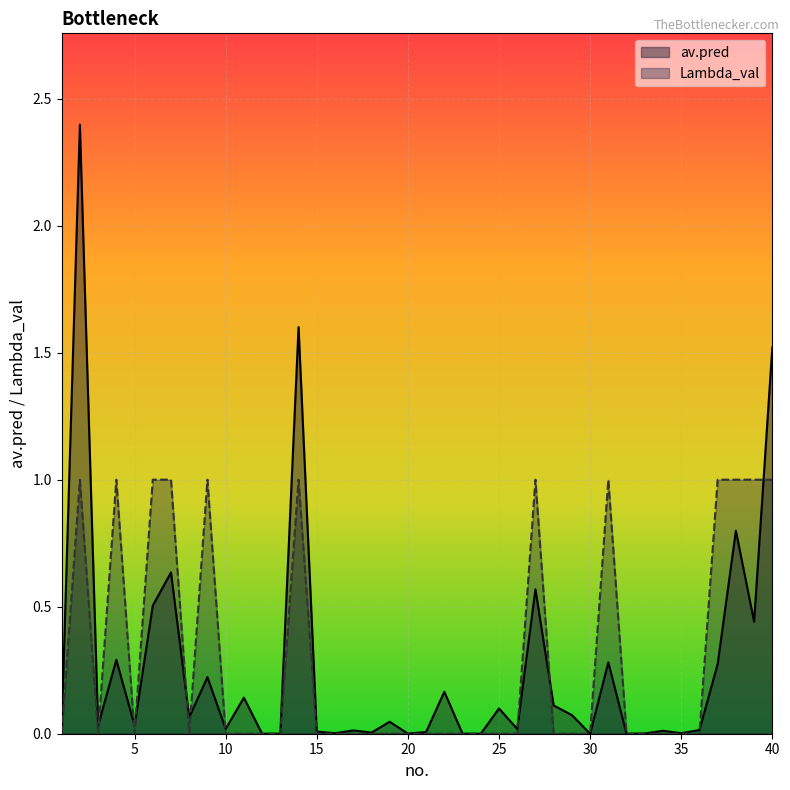

At which category does Lambda_val reach its first local valley?

3